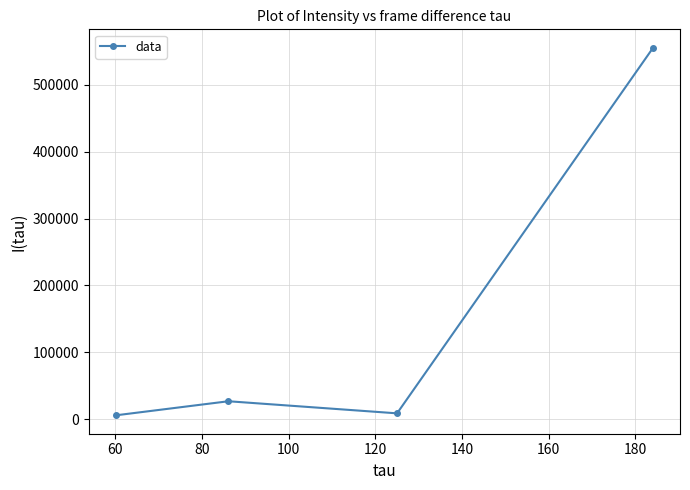

True or false: the data has more than 1 interior local peaks.

False